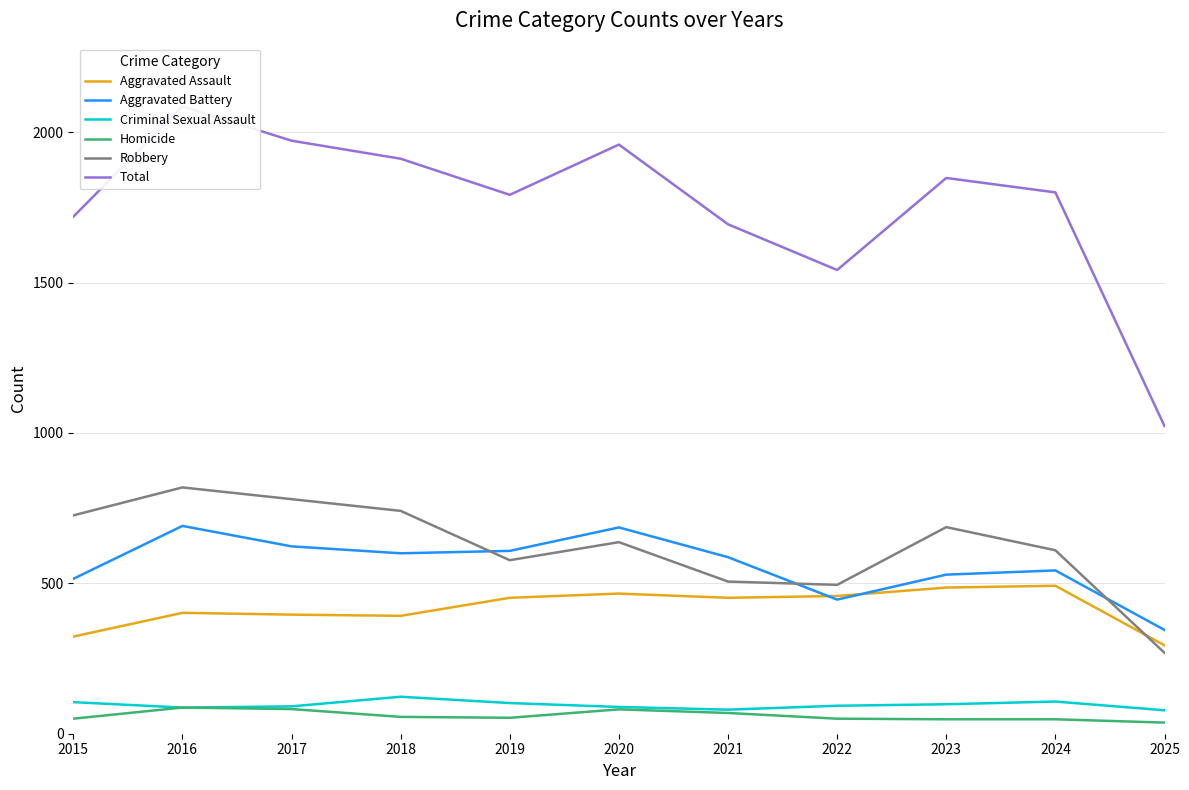

True or false: Total has a value of 1694 at 2021.

True